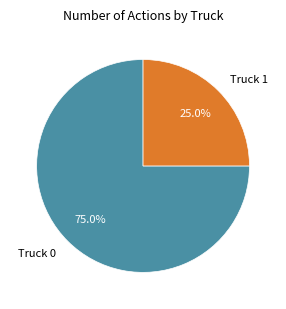

What percentage is the Truck 0 slice, to the nearest percent?

75%